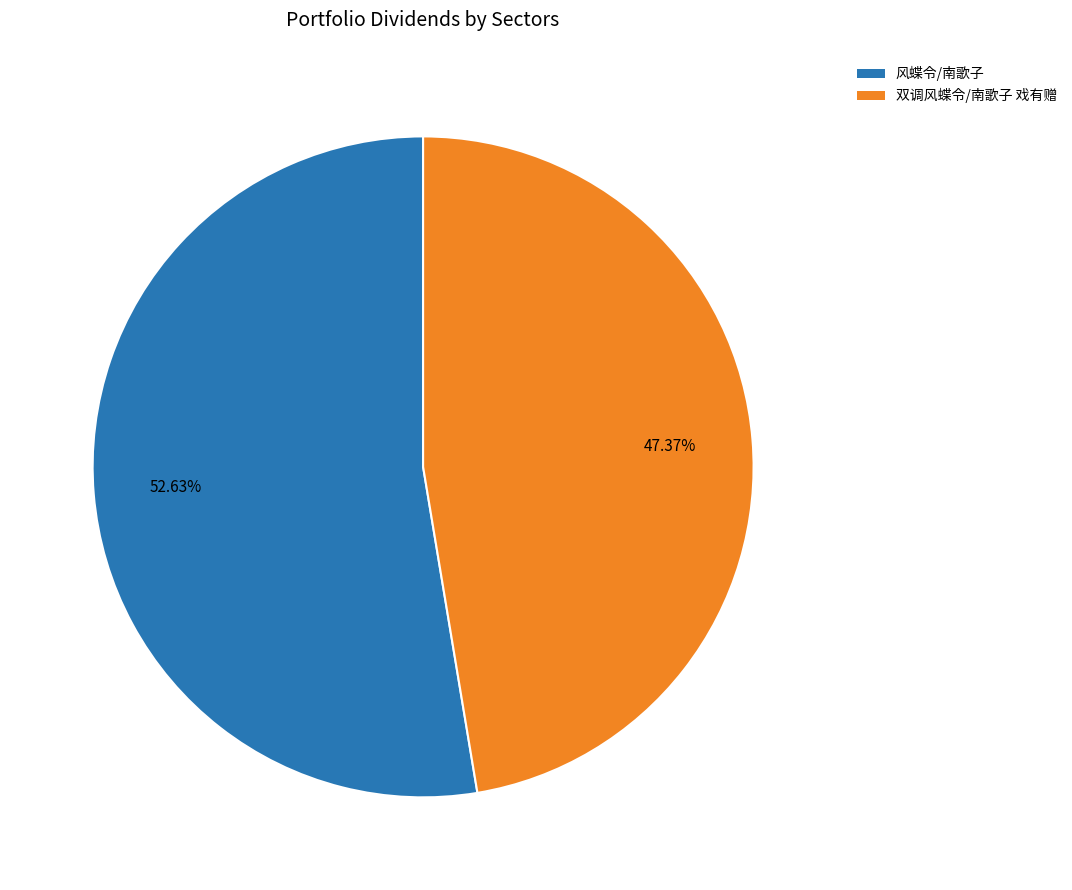

What percentage is NOT represented by 风蝶令/南歌子?

47.4%